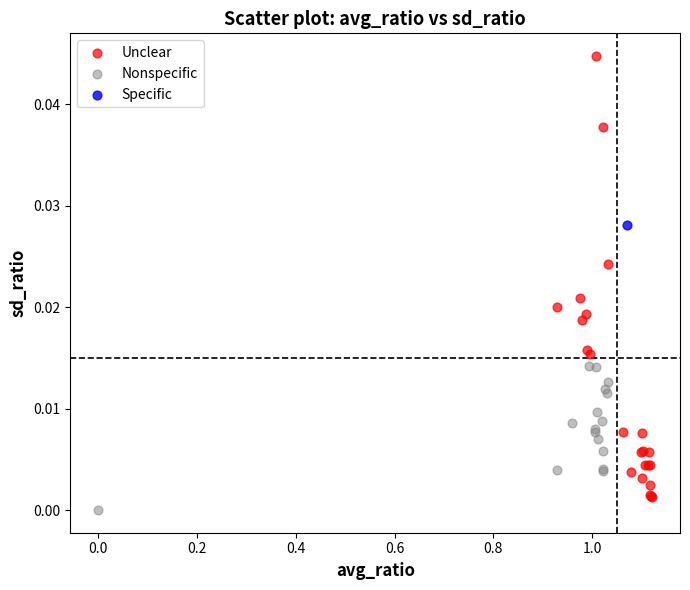

What are all the series names shown in the legend?

Unclear, Nonspecific, Specific